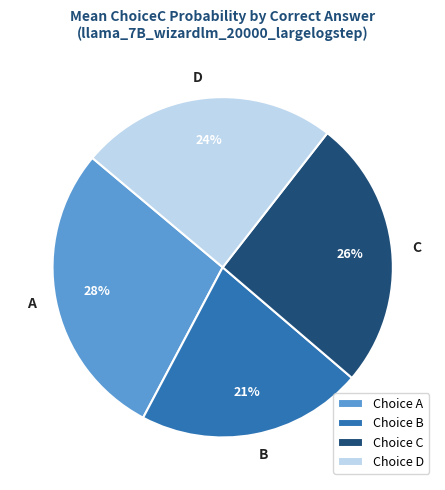

To the nearest percent, what is the average slice percentage?

25%